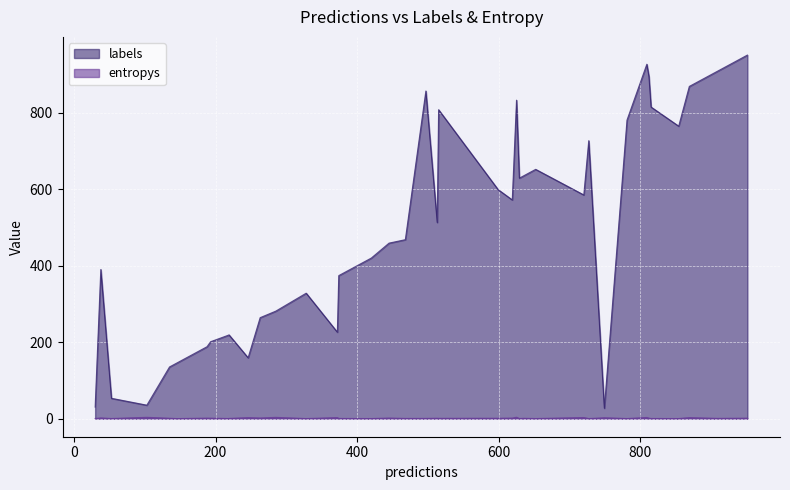

How many lines are shown in the chart?

2